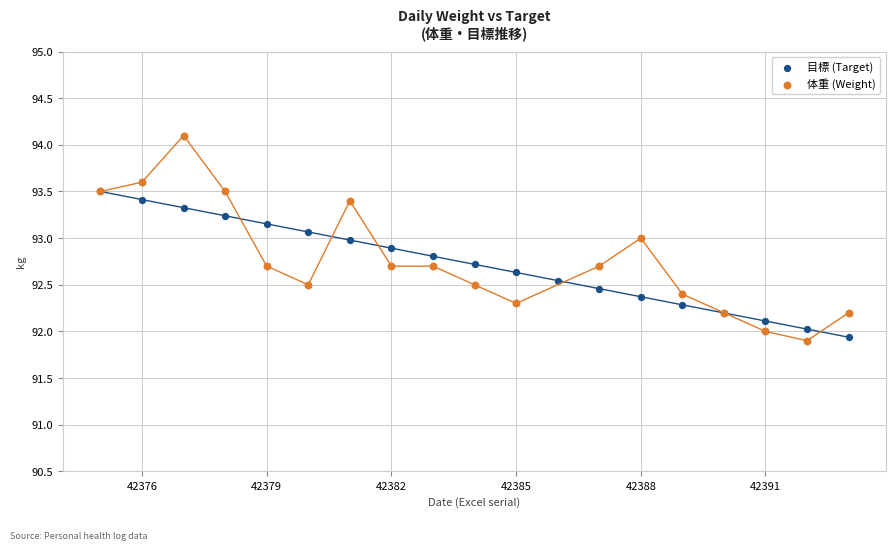

Which series has the largest Y range (max minus min)?

体重 (Weight)